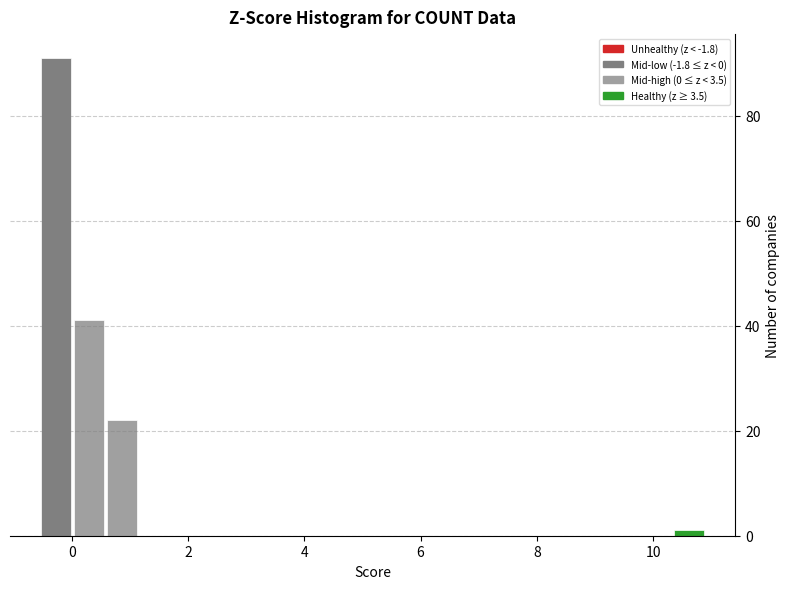

Read against the x-axis, roughly where is the centre of the tallest bar?

-0.2